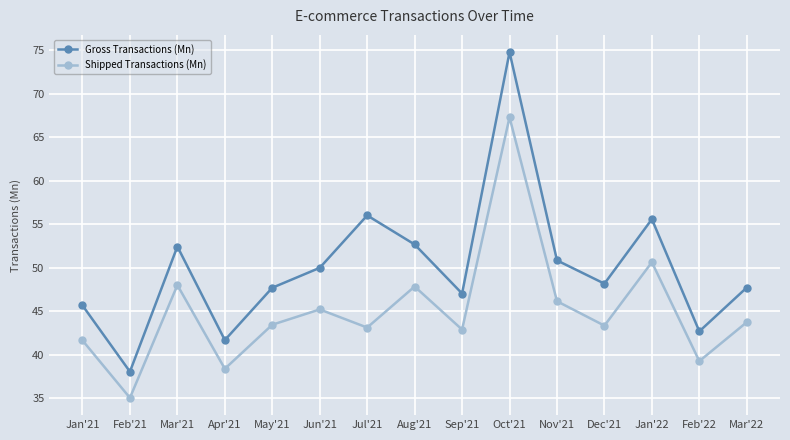

What is the lowest value of the Shipped Transactions (Mn) series?

35.1